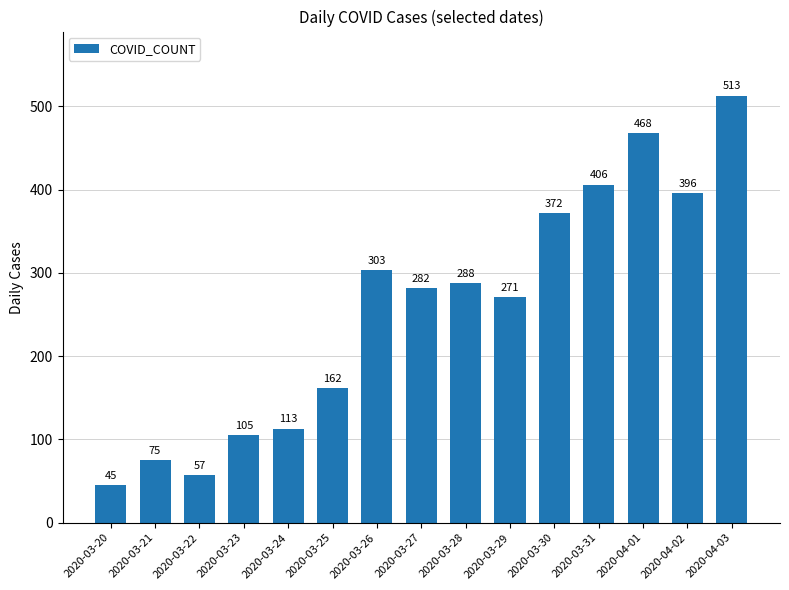

What is the sum of the values at 2020-03-24 and 2020-03-23?

218